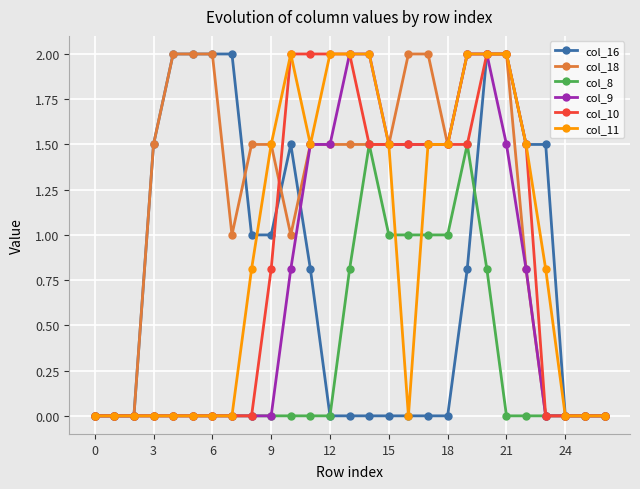

Which series has the largest total across all categories?

col_18